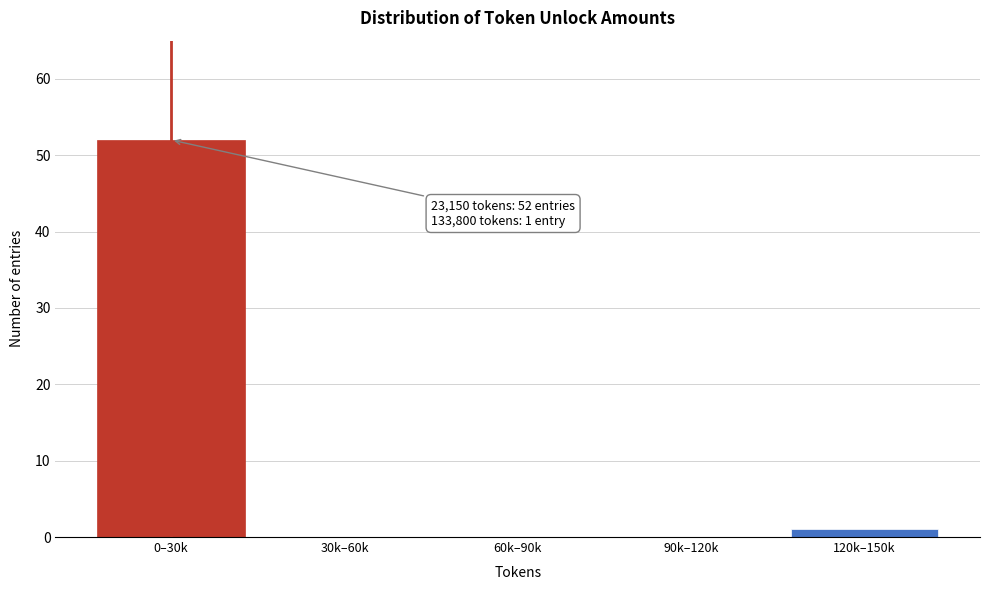

Reading left to right, transcribe all the data shown in this chart.

0–30k=52	30k–60k=0	60k–90k=0	90k–120k=0	120k–150k=1